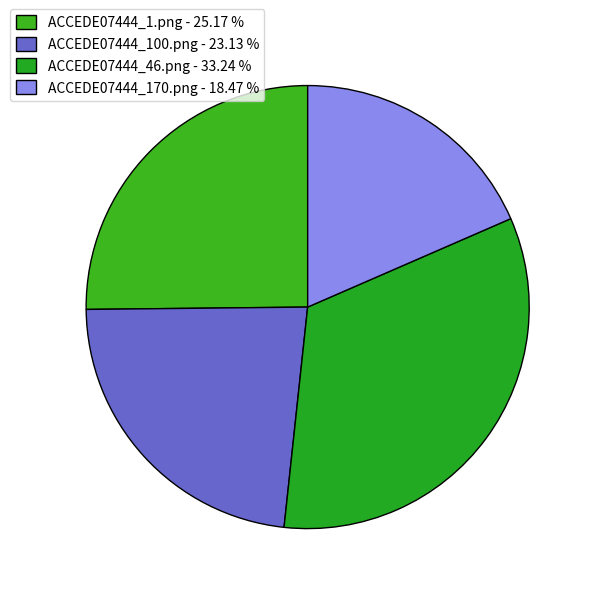

Is there any slice that represents more than half of the pie?

No